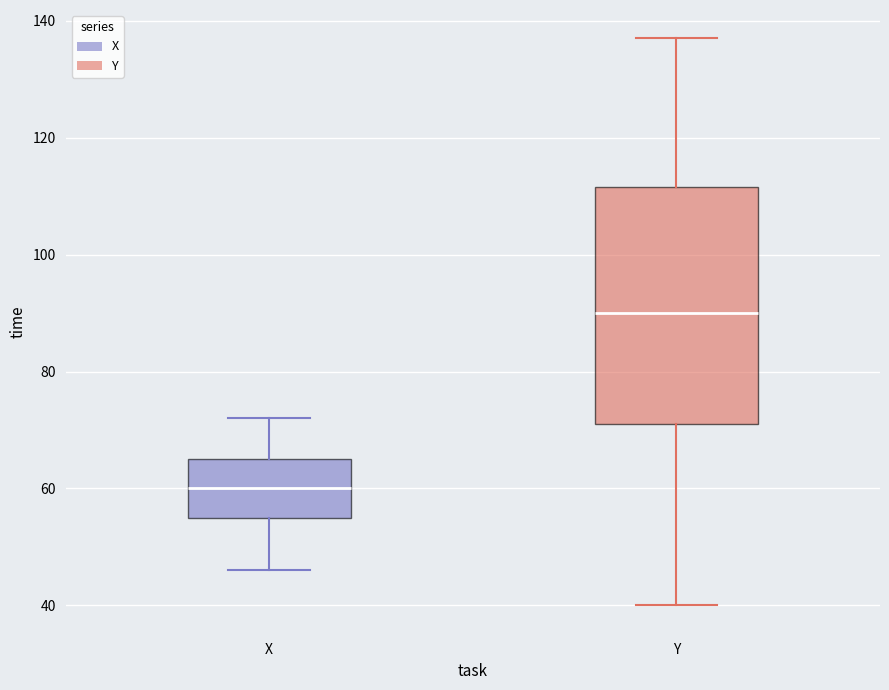

Which box has the lowest median line?

X